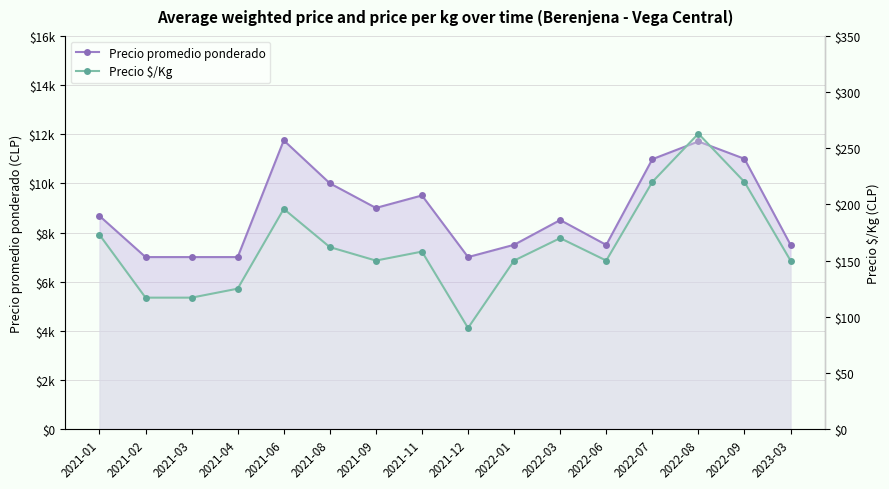

At which category is the sum across all series the highest?

2022-08